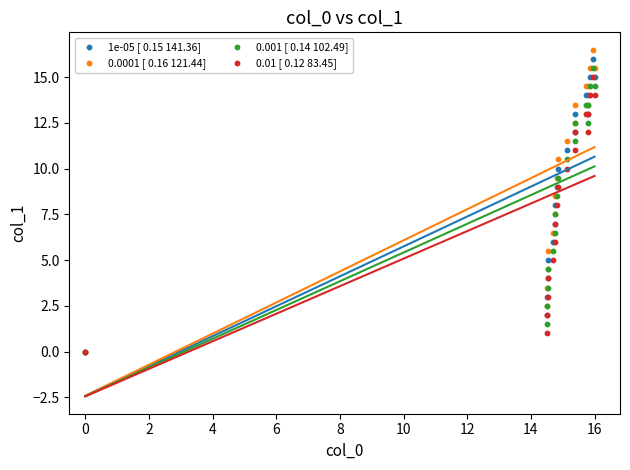

Which series has the largest Y range (max minus min)?

0.0001 [ 0.16 121.44]